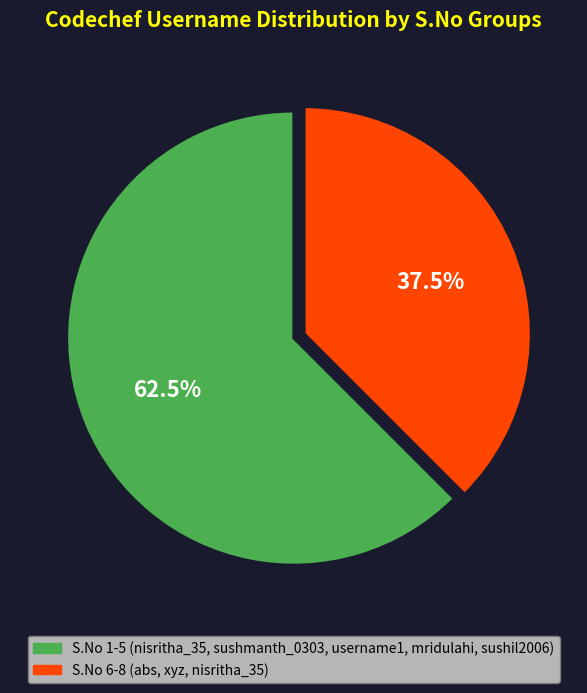

Is there a majority slice in this chart?

Yes